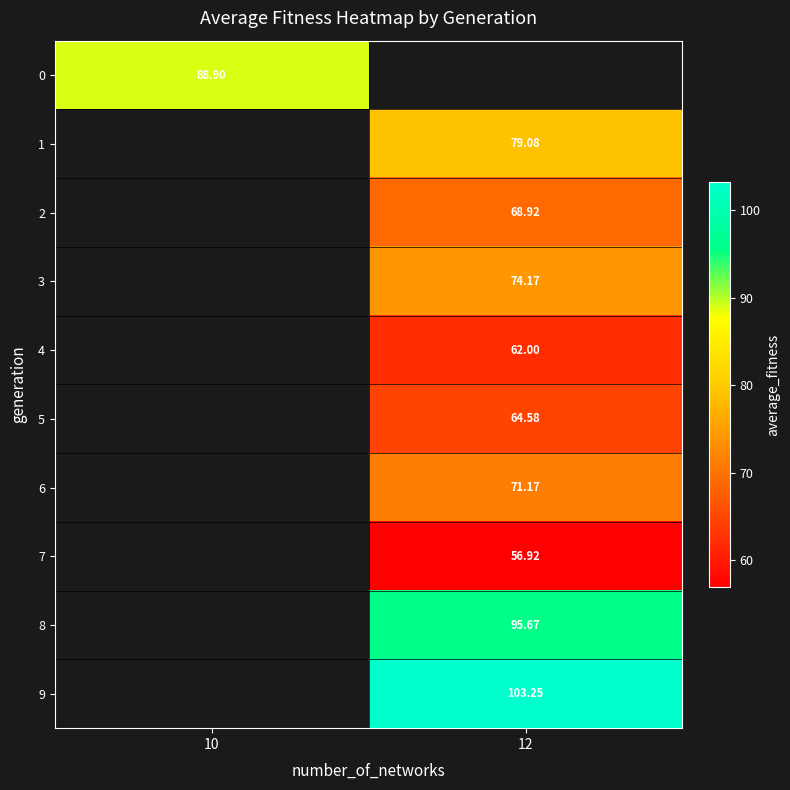

How many values in the row_8 series exceed 95?

1